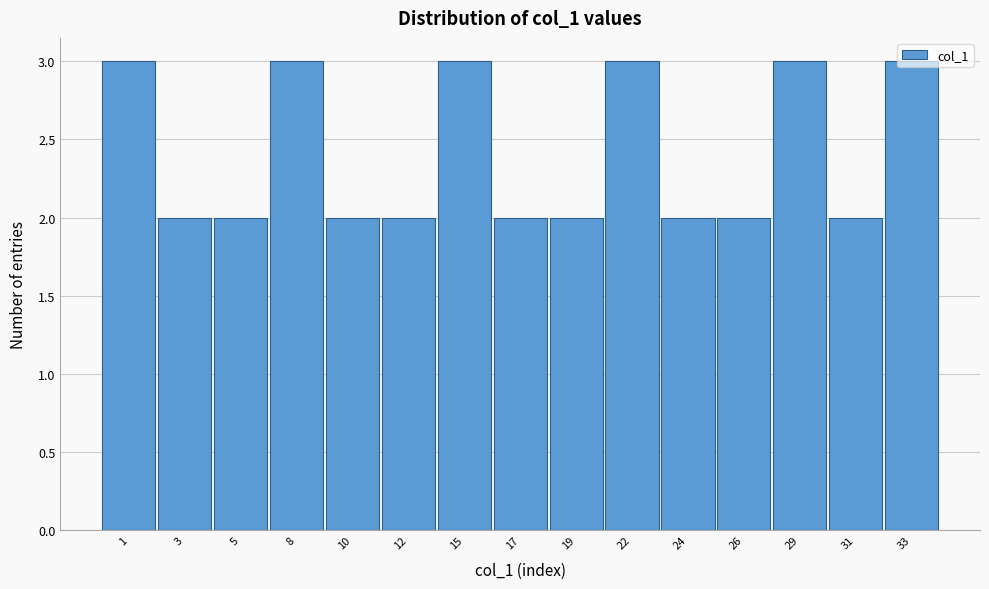

What is the value of the 7th bar from the left?

3